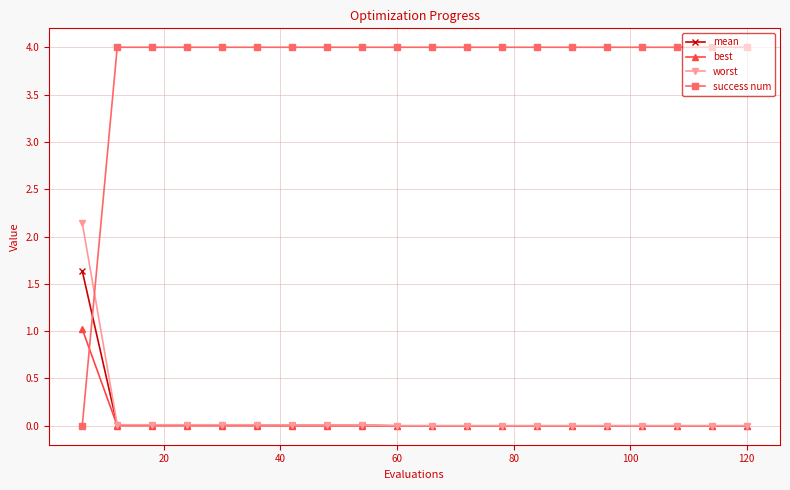

Which series has the largest range (max minus min)?

success num